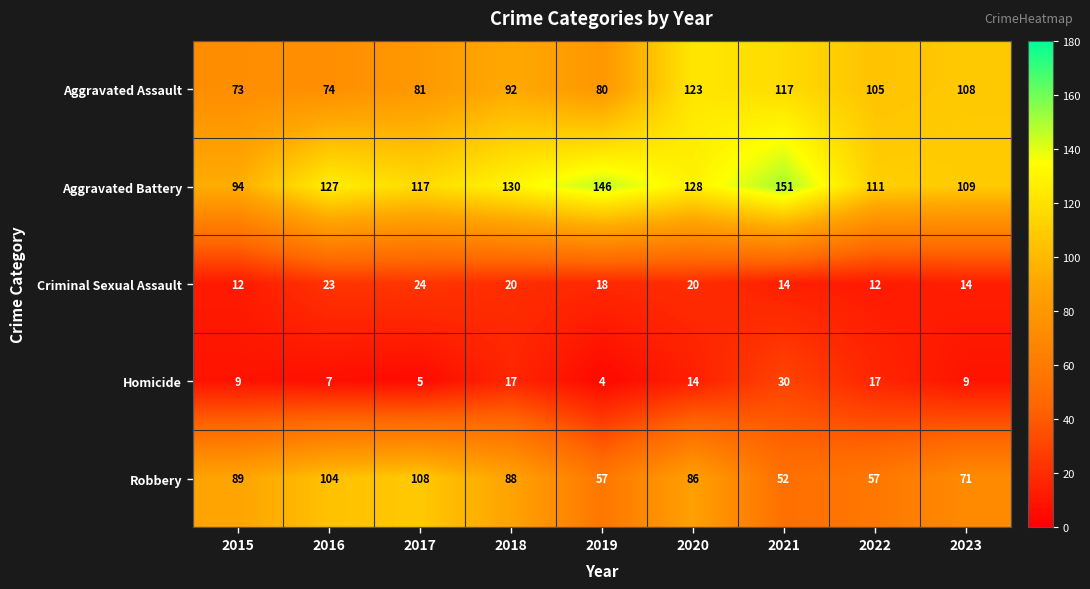

What is the difference between the highest and lowest values at 2023?

100